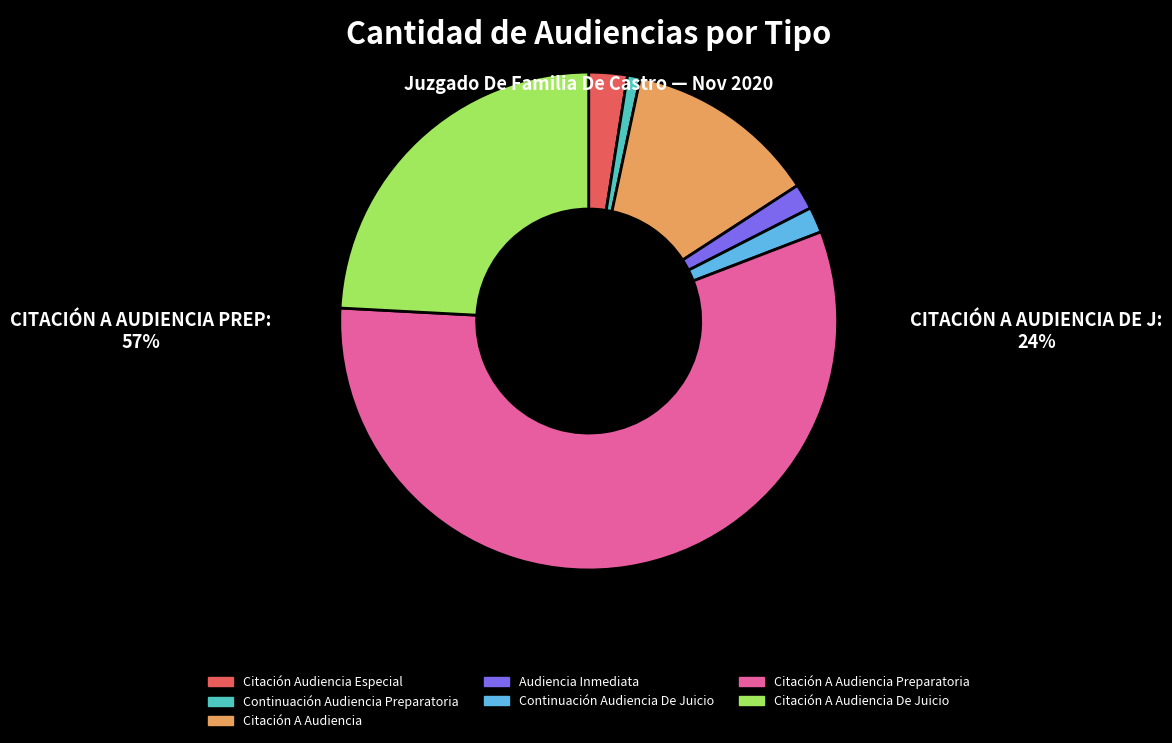

Between Continuación Audiencia De Juicio and Continuación Audiencia Preparatoria, which is larger?

Continuación Audiencia De Juicio